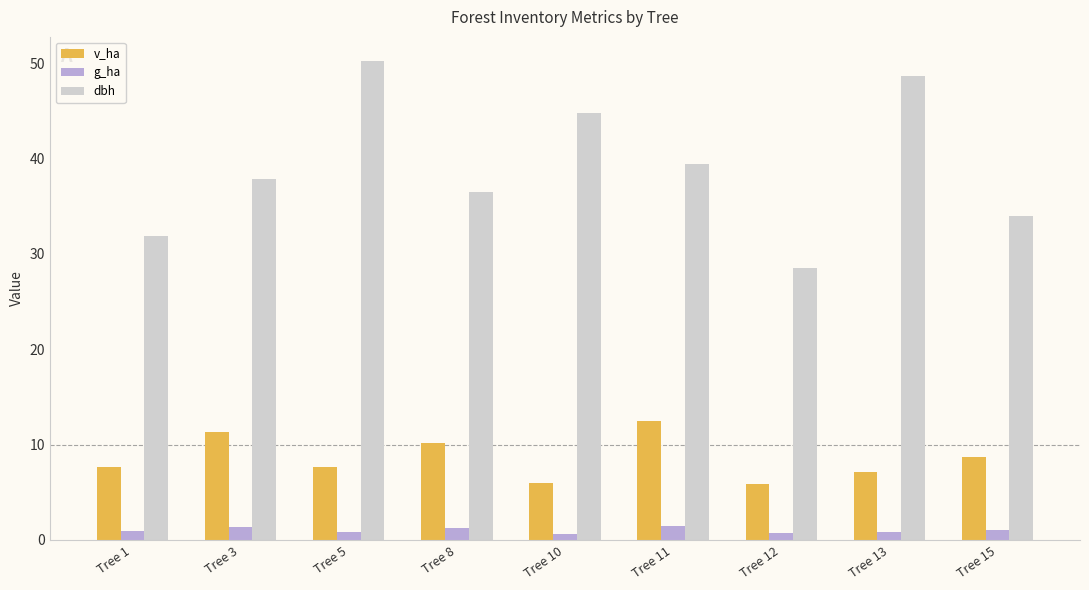

What is the sum of the dbh values at Tree 3 and Tree 5?

88.1